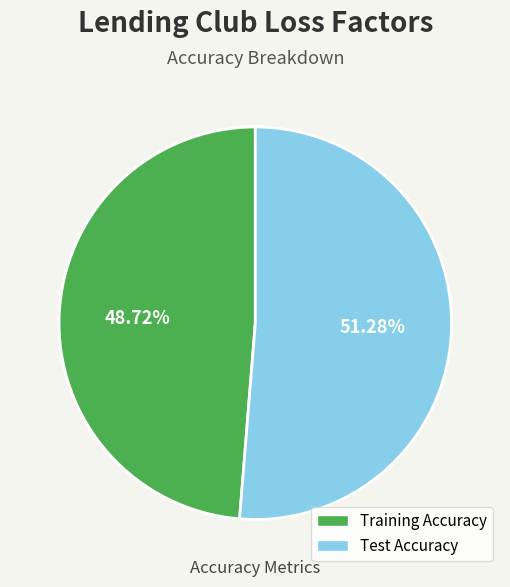

Count the number of slices in the pie.

2